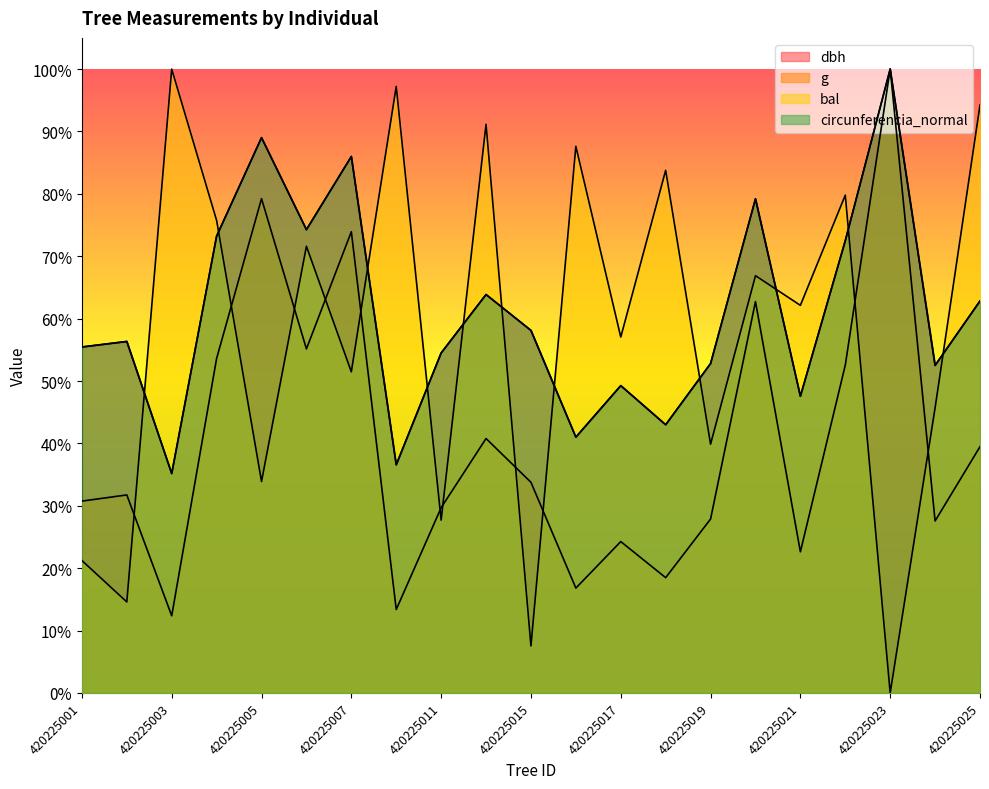

How many interior local peaks does the bal series have?

8